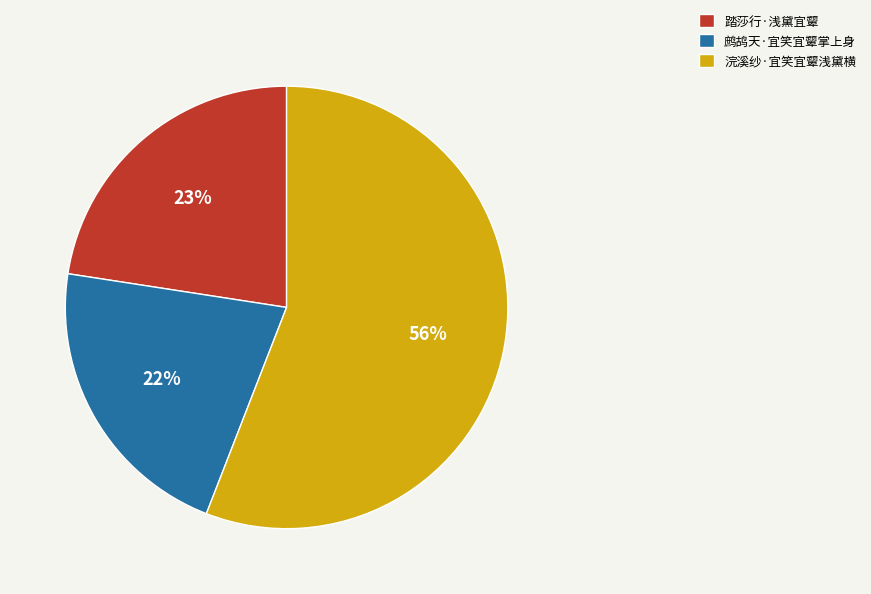

To the nearest percent, what is the average slice percentage?

33%